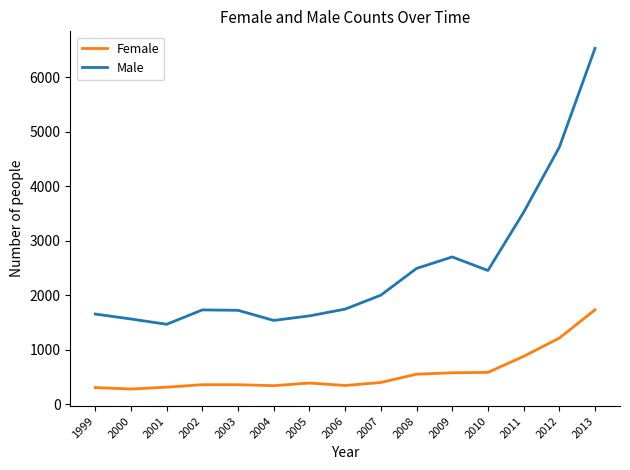

At which label is Male closest to 3995?

2011